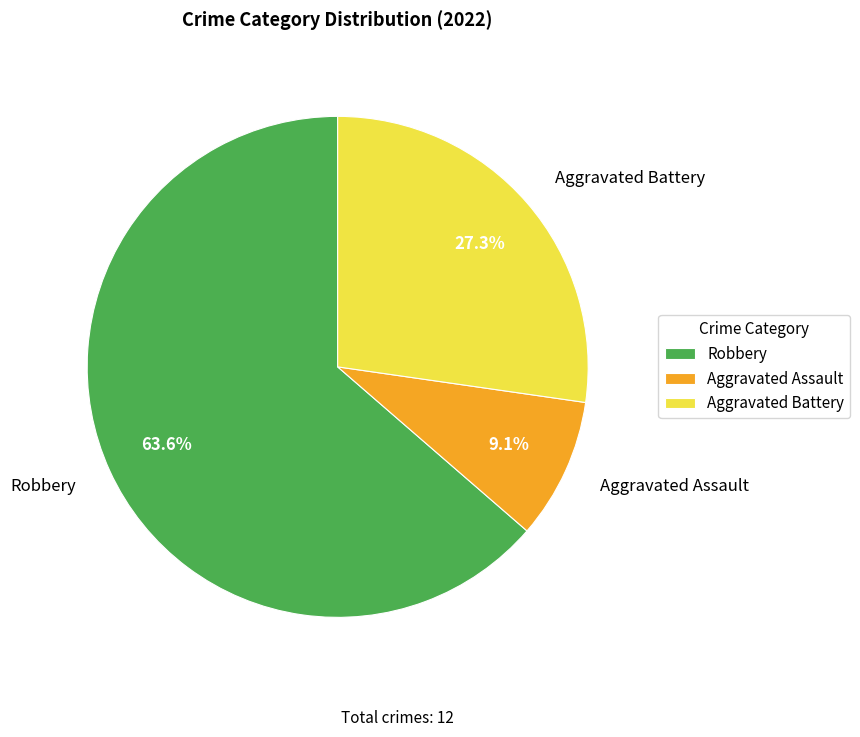

Combined, do Aggravated Battery and Robbery account for over 50%?

Yes